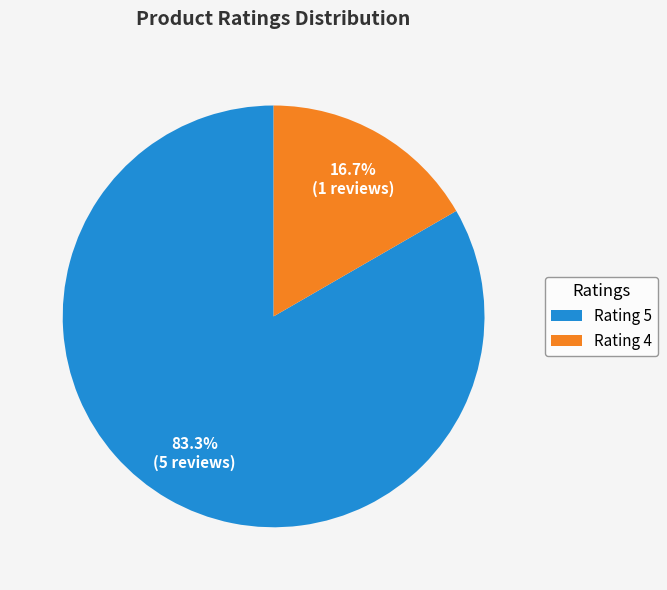

Does any single category account for the majority?

Yes